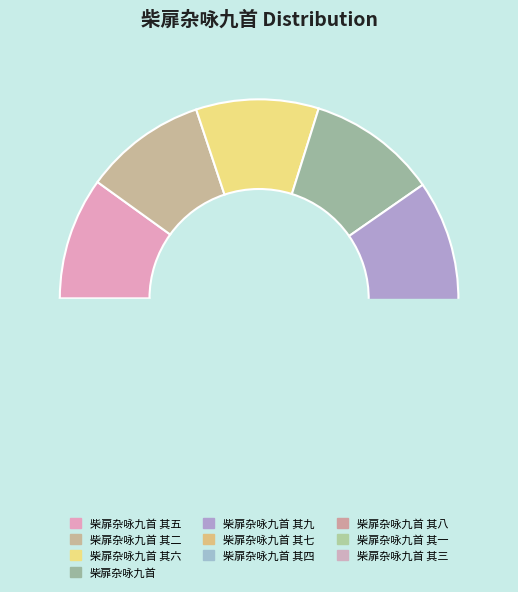

Does 柴扉杂咏九首 其九 account for over 50% of the chart?

No